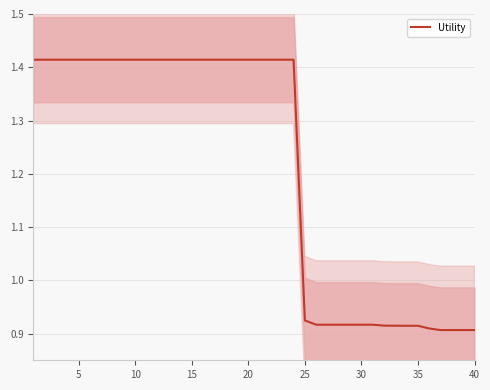

What is the greatest value displayed?

1.4